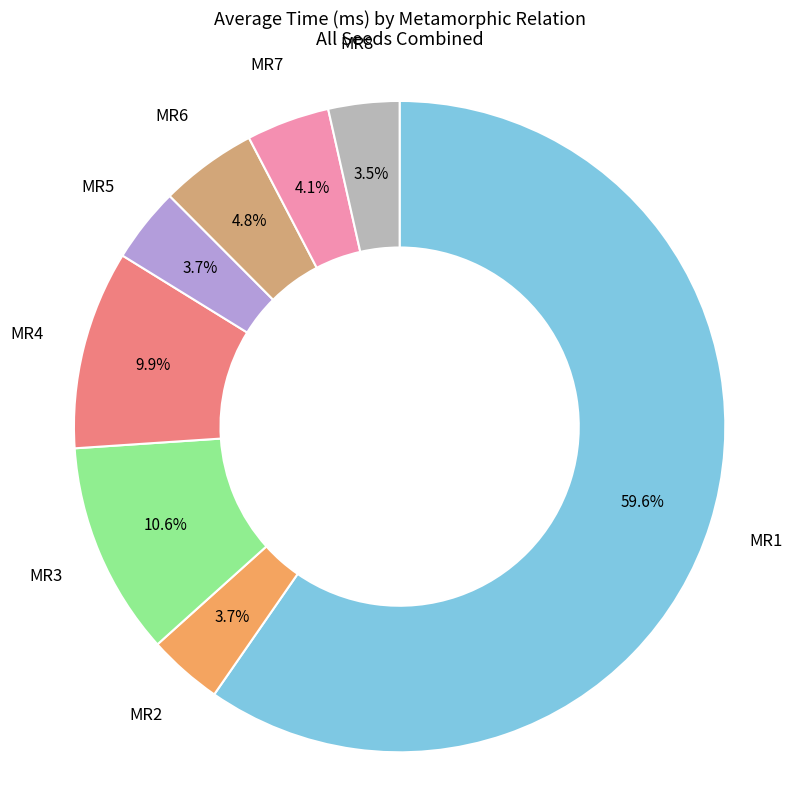

How many slices are in this pie chart?

8